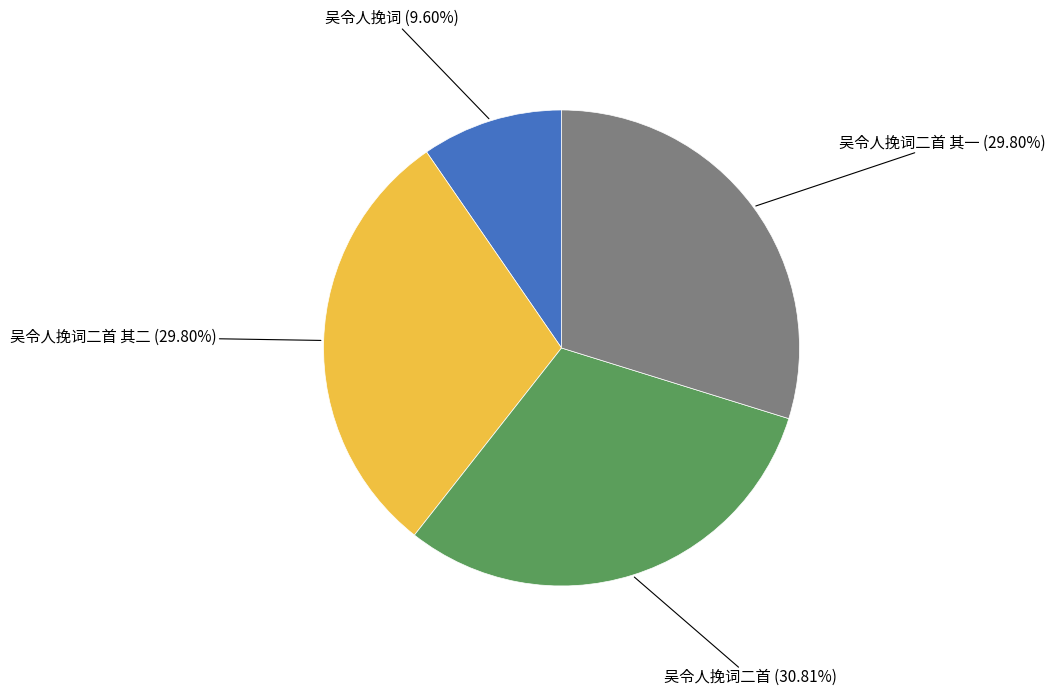

Is there a majority slice in this chart?

No